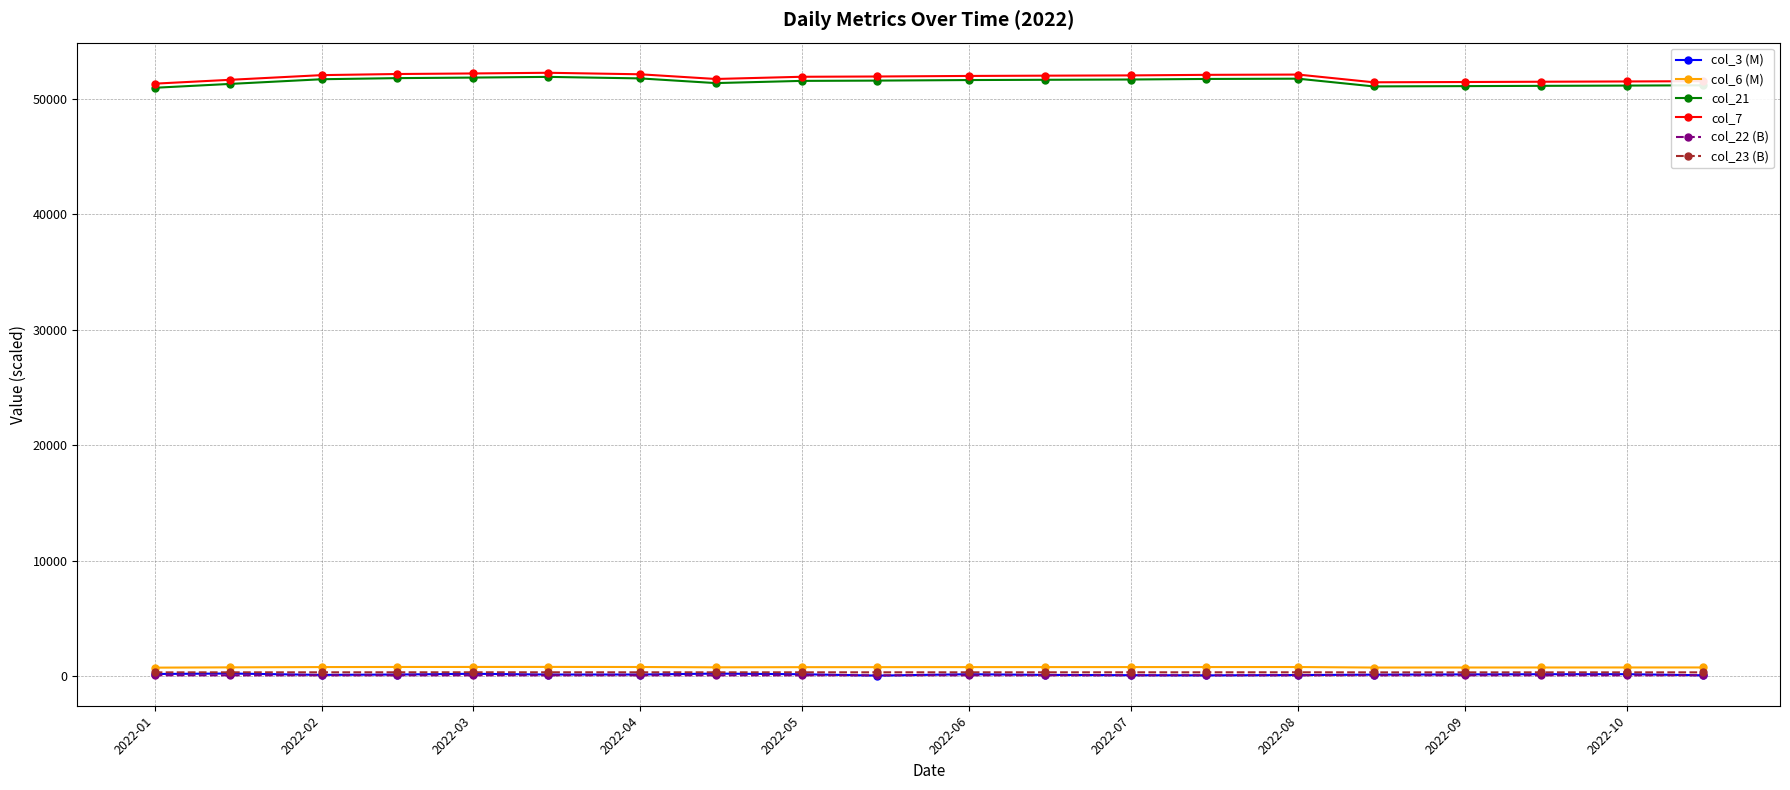

What are all the series names shown in the legend?

col_3 (M), col_6 (M), col_21, col_7, col_22 (B), col_23 (B)